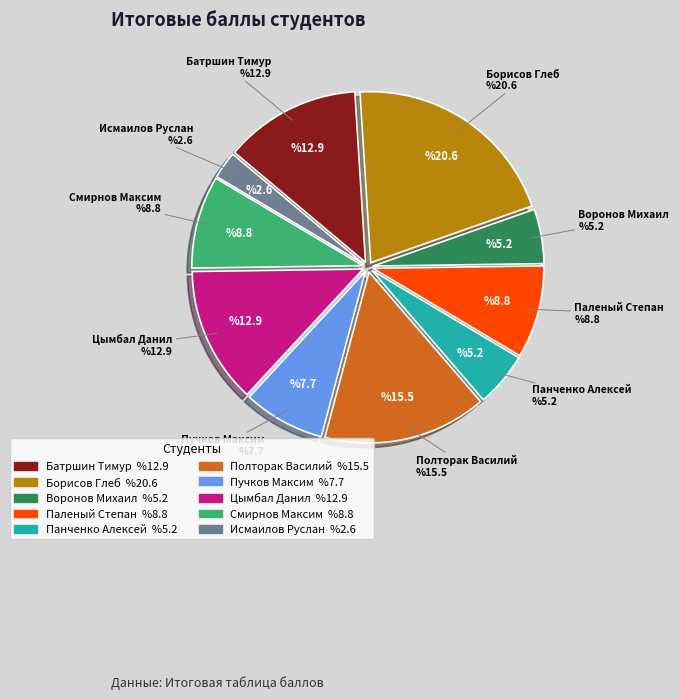

Is Пучков Максим the majority of the pie?

No